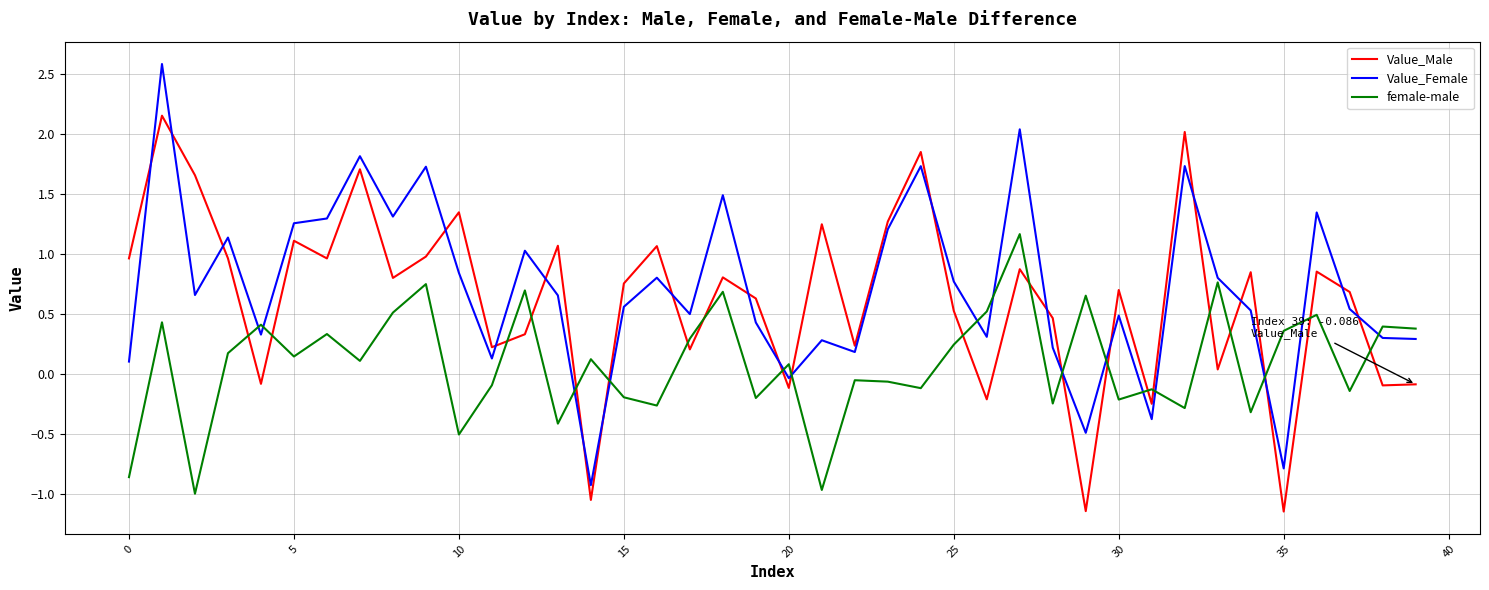

What is the maximum value shown in the chart?

2.6